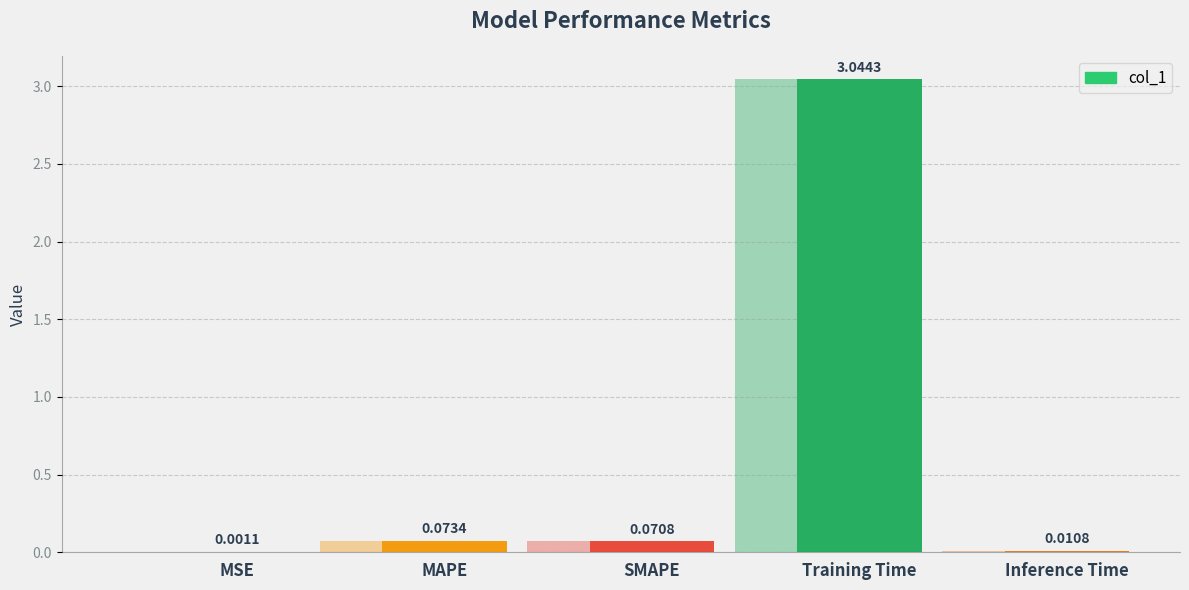

The chart shows a value of 4.2 at Training Time. True or false?

False